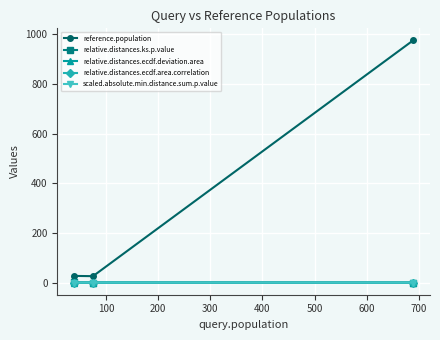

What are all the series names shown in the legend?

reference.population, relative.distances.ks.p.value, relative.distances.ecdf.deviation.area, relative.distances.ecdf.area.correlation, scaled.absolute.min.distance.sum.p.value